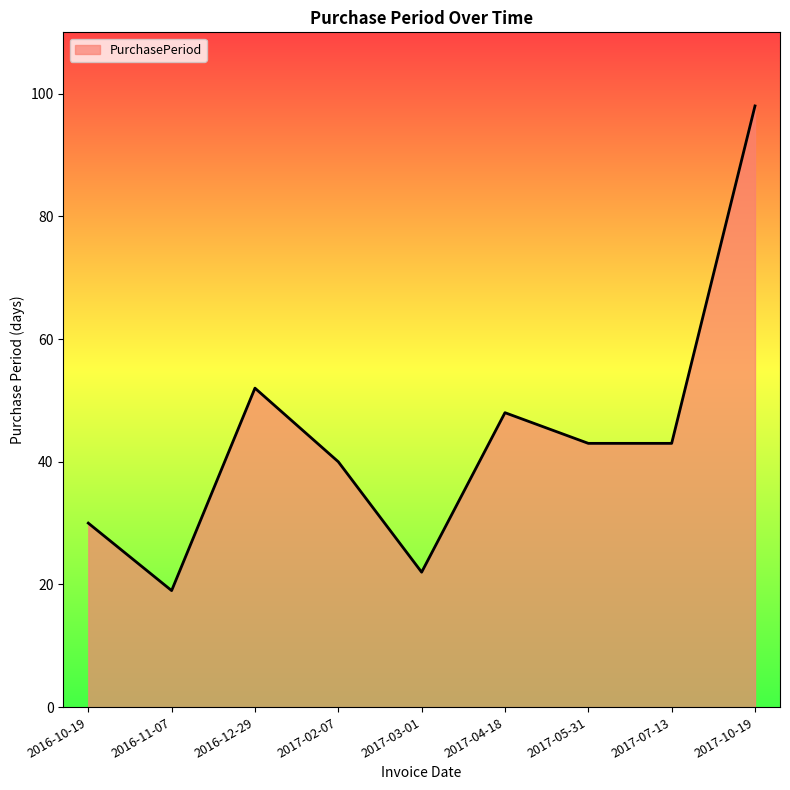

What is the difference between the values at 2016-12-29 and 2017-07-13?

9